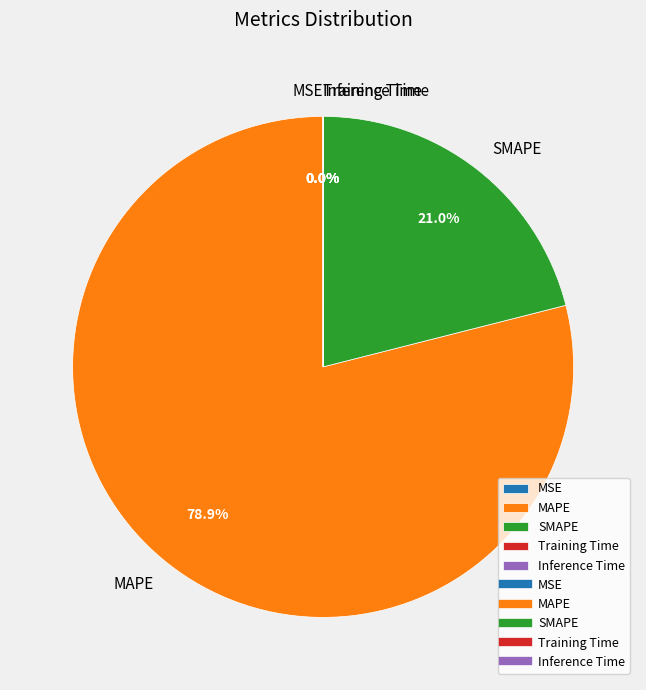

Is MAPE the majority of the pie?

Yes